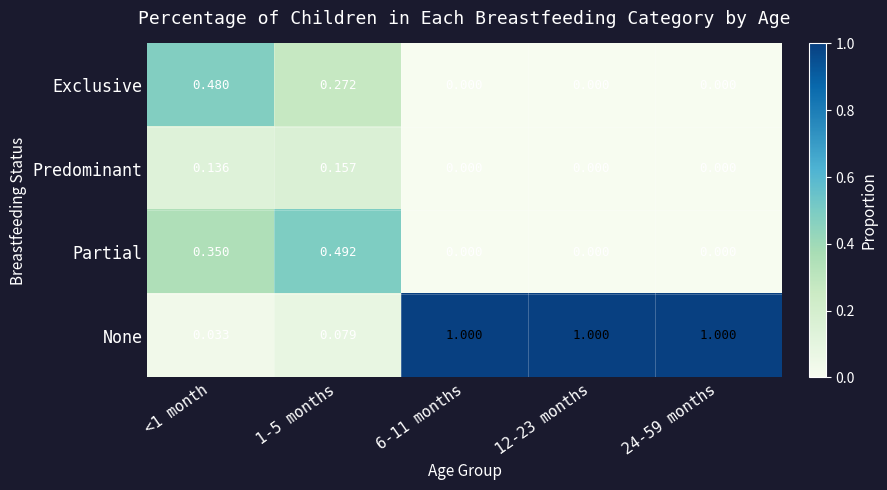

Is the value of Predominant at 24-59 months greater than the value of Partial at 24-59 months?

No